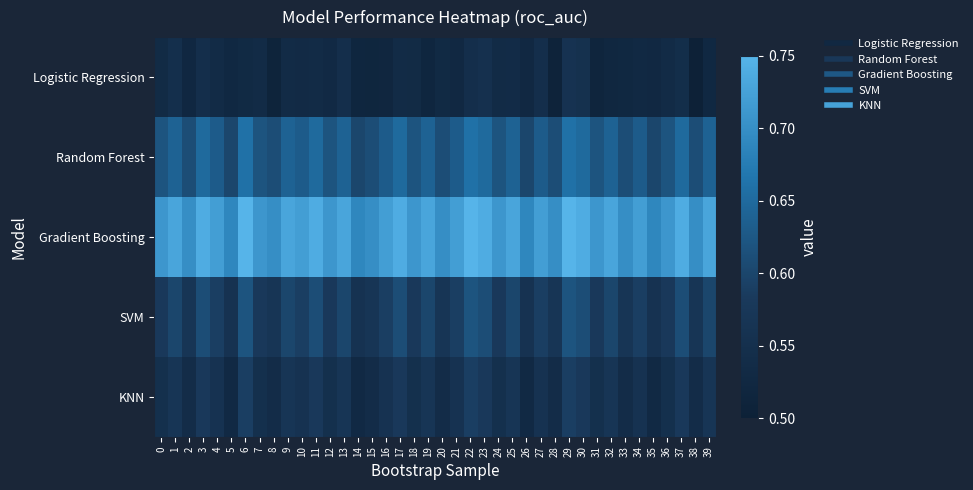

Reading left to right, transcribe all the data shown in this chart.

Logistic Regression: 0=0.5	1=0.5	2=0.5	3=0.5	4=0.5	5=0.5	6=0.5	7=0.5	8=0.5	9=0.5	10=0.5	11=0.5	12=0.5	13=0.5	14=0.5	15=0.5	16=0.5	17=0.5	18=0.5	19=0.5	20=0.5	21=0.5	22=0.5	23=0.6	24=0.5	25=0.5	26=0.5	27=0.5	28=0.5	29=0.6	30=0.6	31=0.5	32=0.5	33=0.5	34=0.5	35=0.5	36=0.5	37=0.5	38=0.5	39=0.5
Random Forest: 0=0.6	1=0.6	2=0.6	3=0.7	4=0.6	5=0.6	6=0.7	7=0.6	8=0.6	9=0.6	10=0.6	11=0.7	12=0.6	13=0.6	14=0.6	15=0.6	16=0.6	17=0.7	18=0.6	19=0.6	20=0.6	21=0.6	22=0.7	23=0.7	24=0.6	25=0.6	26=0.6	27=0.6	28=0.6	29=0.7	30=0.7	31=0.6	32=0.6	33=0.6	34=0.6	35=0.6	36=0.6	37=0.7	38=0.6	39=0.6
Gradient Boosting: 0=0.7	1=0.7	2=0.7	3=0.7	4=0.7	5=0.7	6=0.8	7=0.7	8=0.7	9=0.7	10=0.7	11=0.7	12=0.7	13=0.7	14=0.7	15=0.7	16=0.7	17=0.7	18=0.7	19=0.7	20=0.7	21=0.7	22=0.8	23=0.7	24=0.7	25=0.7	26=0.7	27=0.7	28=0.7	29=0.8	30=0.7	31=0.7	32=0.7	33=0.7	34=0.7	35=0.7	36=0.7	37=0.7	38=0.7	39=0.7
SVM: 0=0.6	1=0.6	2=0.6	3=0.6	4=0.6	5=0.6	6=0.6	7=0.6	8=0.6	9=0.6	10=0.6	11=0.6	12=0.6	13=0.6	14=0.6	15=0.6	16=0.6	17=0.6	18=0.6	19=0.6	20=0.6	21=0.6	22=0.6	23=0.6	24=0.6	25=0.6	26=0.6	27=0.6	28=0.6	29=0.6	30=0.6	31=0.6	32=0.6	33=0.6	34=0.6	35=0.6	36=0.6	37=0.6	38=0.6	39=0.6
KNN: 0=0.6	1=0.6	2=0.5	3=0.6	4=0.6	5=0.5	6=0.6	7=0.6	8=0.5	9=0.6	10=0.6	11=0.6	12=0.6	13=0.6	14=0.5	15=0.5	16=0.6	17=0.6	18=0.6	19=0.6	20=0.5	21=0.6	22=0.6	23=0.6	24=0.6	25=0.6	26=0.5	27=0.6	28=0.5	29=0.6	30=0.6	31=0.6	32=0.6	33=0.5	34=0.6	35=0.5	36=0.6	37=0.6	38=0.5	39=0.6